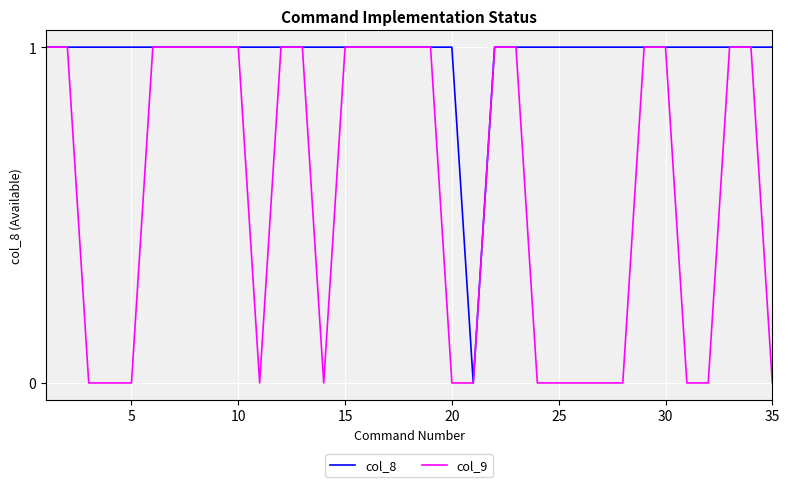

Which series has the largest total across all categories?

col_8